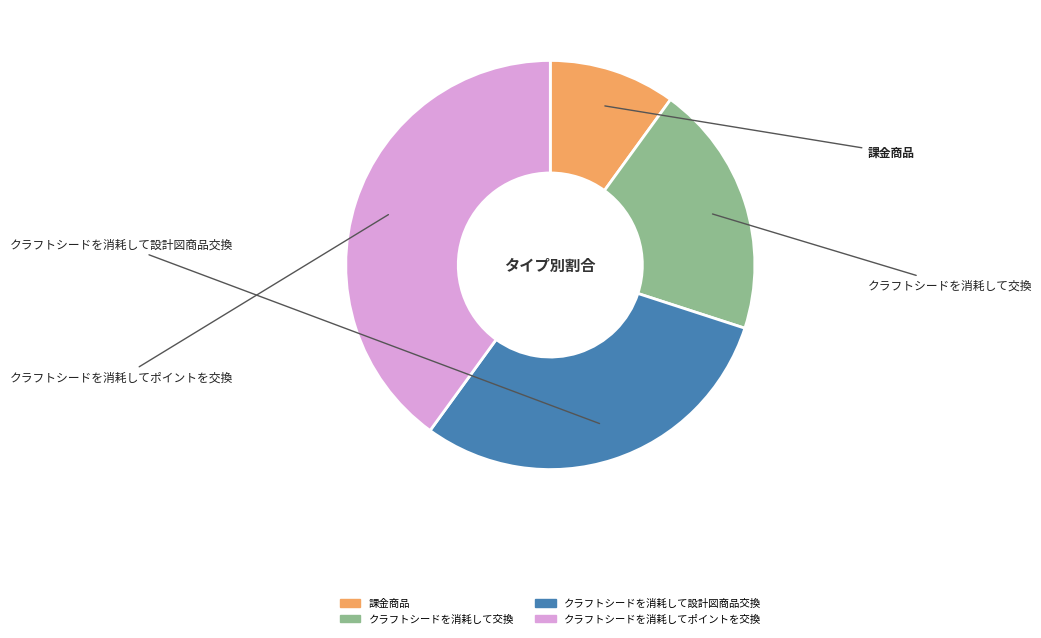

Is クラフトシードを消耗して交換 the majority of the pie?

No